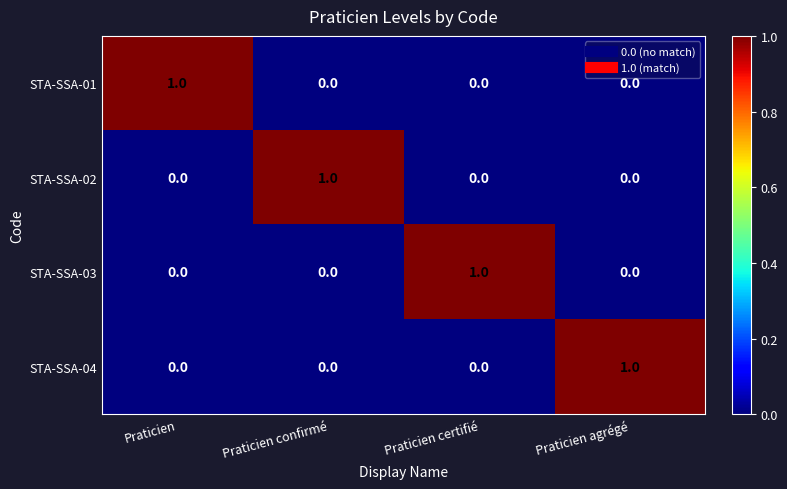

At how many categories does at least one series exceed 0?

4